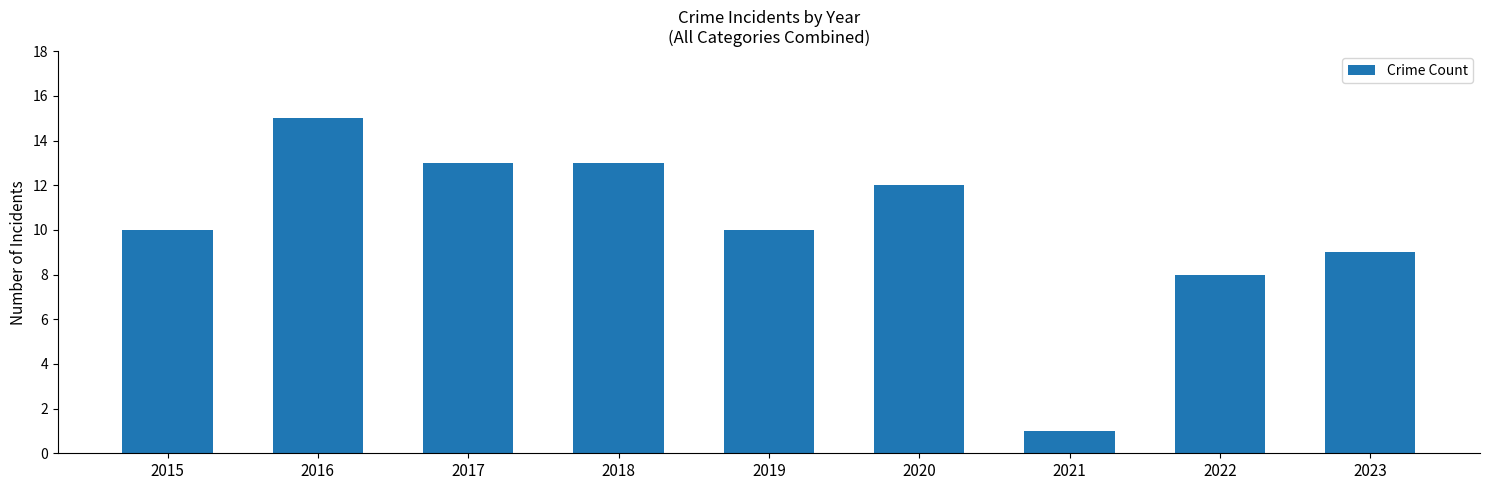

What is the average value?

10